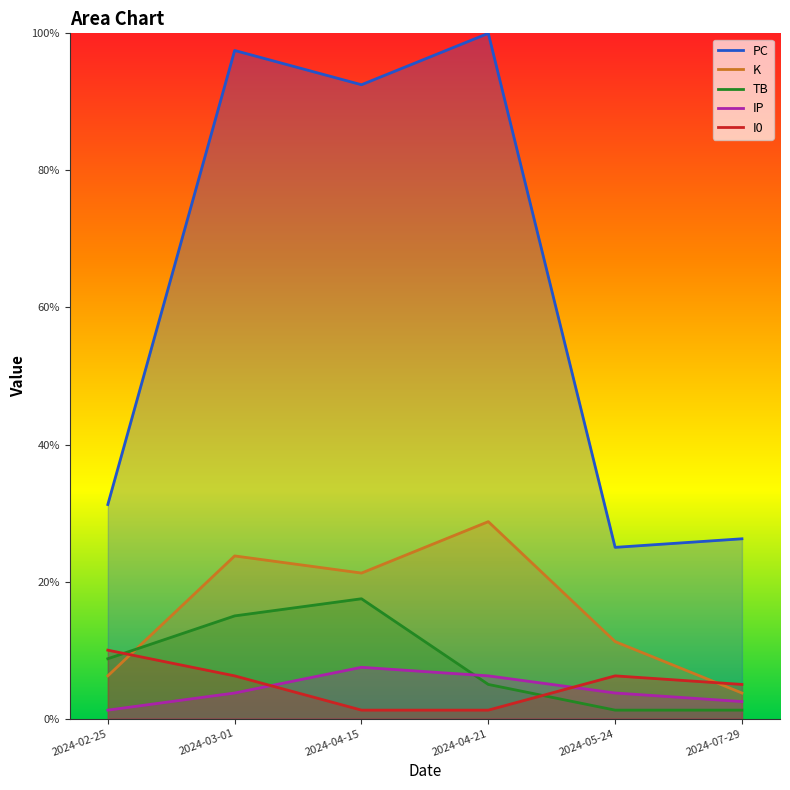

Where do I0 and K first cross each other?

2024-02-25 and 2024-03-01